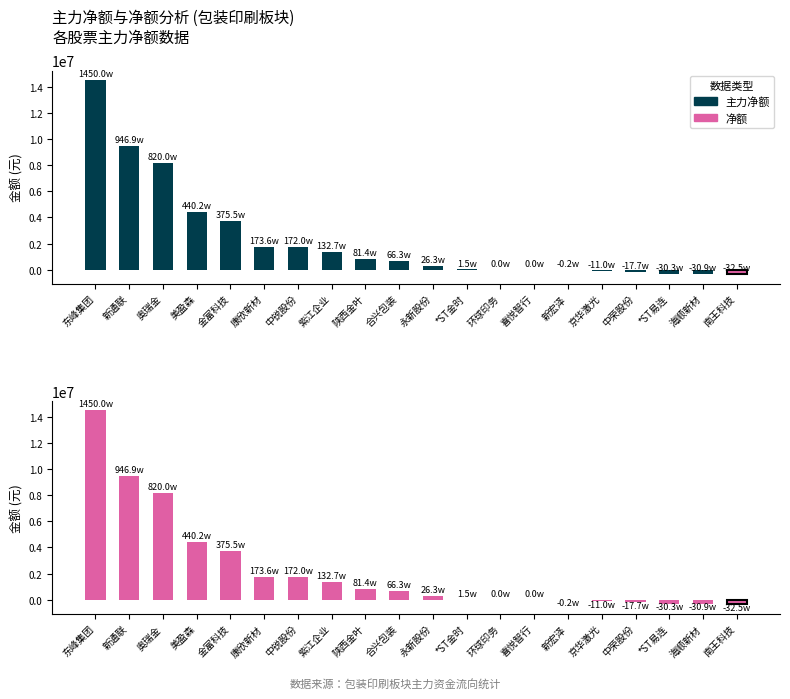

Reading left to right, list all the values displayed in this chart.

主力净额: 东峰集团=14499935	新通联=9468604	奥瑞金=8200127	美盈森=4401560	金富科技=3754502	康欣新材=1736128	中锐股份=1719965	紫江企业=1327082	陕西金叶=813902	合兴包装=662676	永新股份=263296	*ST金时=14822	环球印务=0	喜悦智行=0	新宏泽=-1545	京华激光=-110382	中荣股份=-177290	*ST易连=-303369	海顺新材=-309218	南王科技=-325483
净额: 东峰集团=14499935	新通联=9468604	奥瑞金=8200127	美盈森=4401560	金富科技=3754502	康欣新材=1736128	中锐股份=1719965	紫江企业=1327082	陕西金叶=813902	合兴包装=662676	永新股份=263296	*ST金时=14822	环球印务=0	喜悦智行=0	新宏泽=-1545	京华激光=-110382	中荣股份=-177290	*ST易连=-303369	海顺新材=-309218	南王科技=-325483